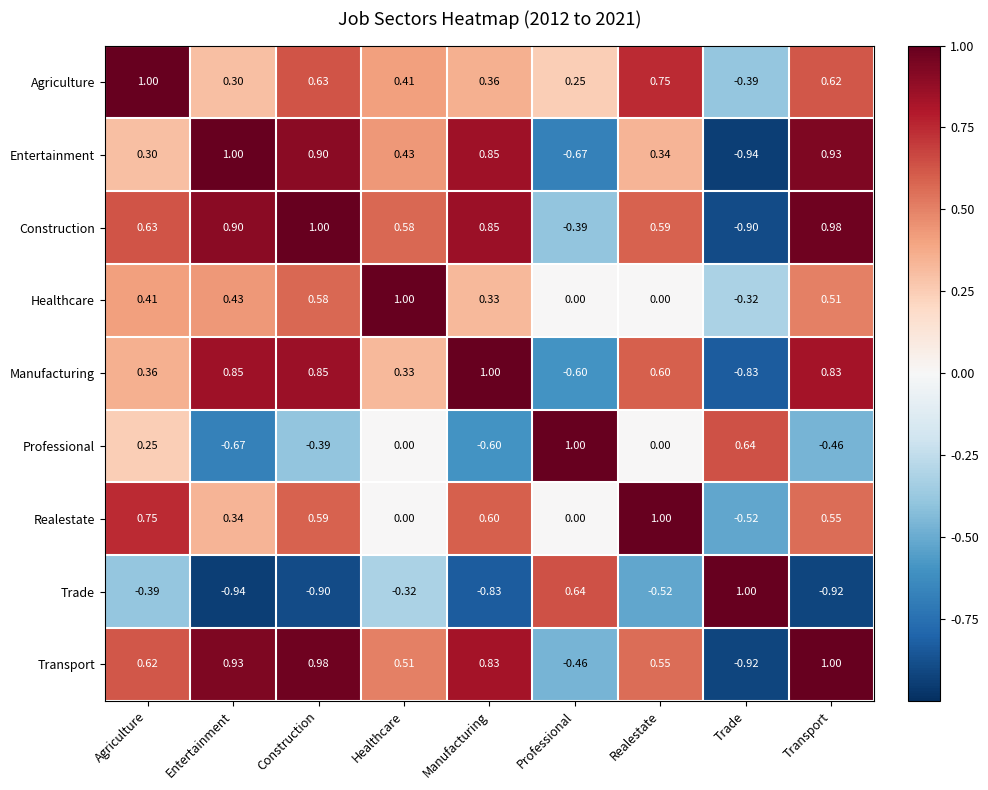

At Agriculture, list the series in order from largest to smallest.

Agriculture, Realestate, Construction, Transport, Healthcare, Manufacturing, Entertainment, Professional, Trade